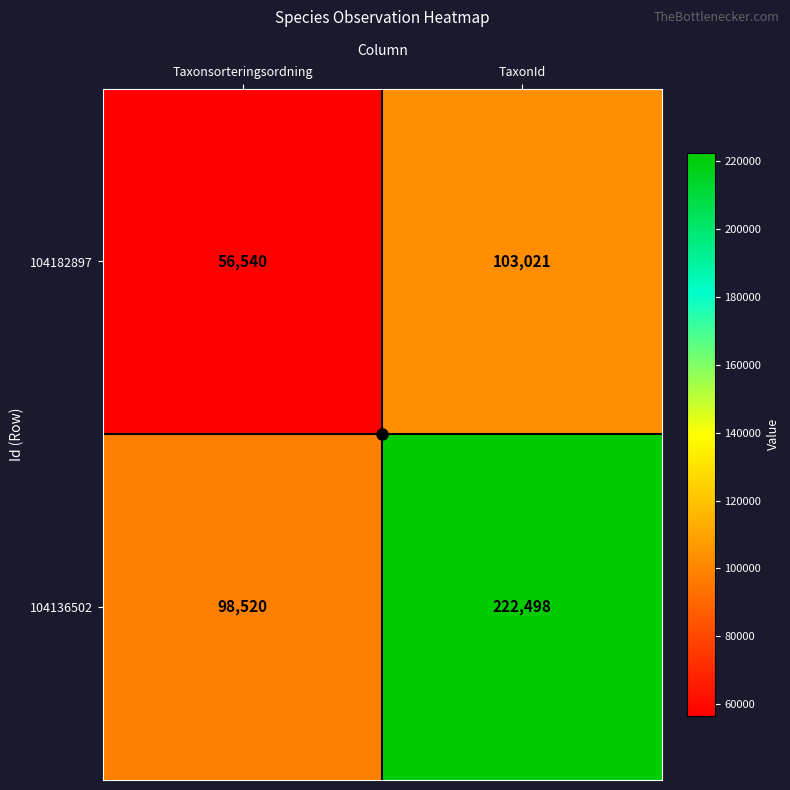

What is the sum of all 104136502 values?

321018